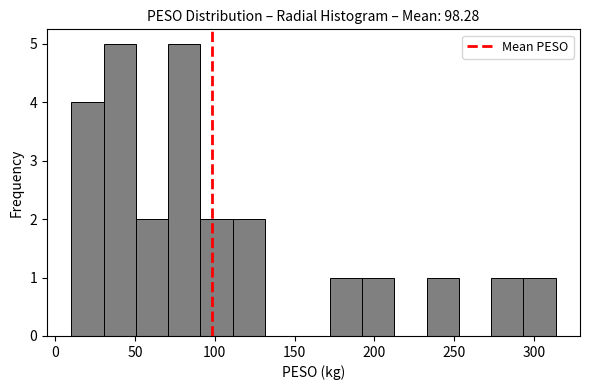

Reading left to right, list every bar in this chart as the range it spans on the x-axis followed by its height. Neither the bar edges nor the heights are printed on the chart, so give them approximately, as read against the axes.

10 to 30: 4
30 to 50: 5
50 to 70: 2
70 to 90: 5
90 to 110: 2
110 to 130: 2
130 to 150: 0
150 to 170: 0
170 to 190: 1
190 to 210: 1
210 to 235: 0
235 to 255: 1
255 to 275: 0
275 to 295: 1
295 to 315: 1